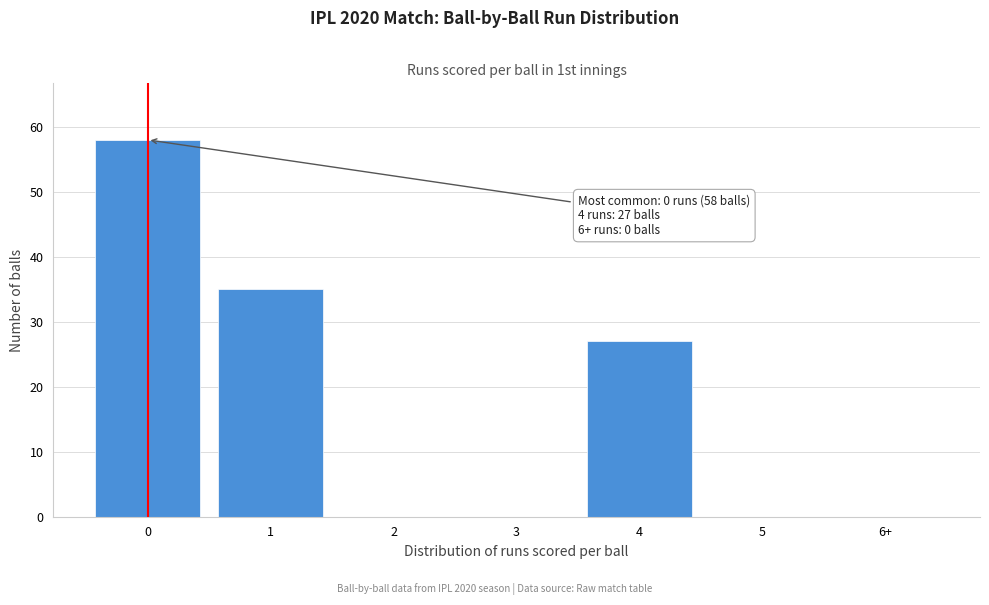

Reading left to right, list all the values displayed in this chart.

0=58	1=35	2=0	3=0	4=27	5=0	6+=0